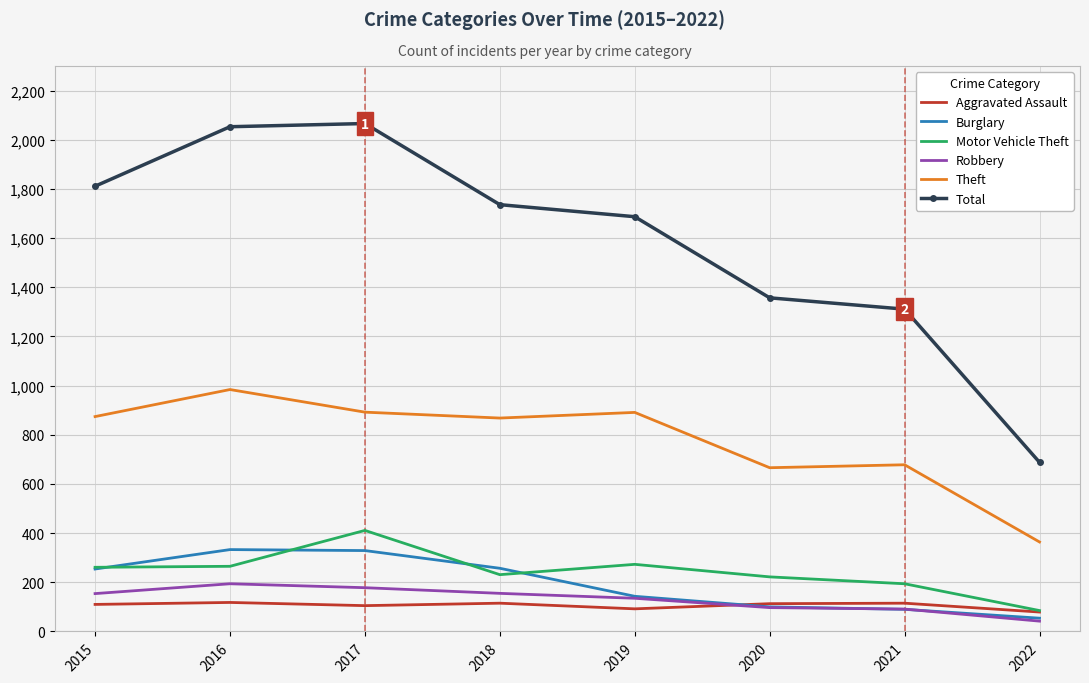

Which series has the largest total across all categories?

Total